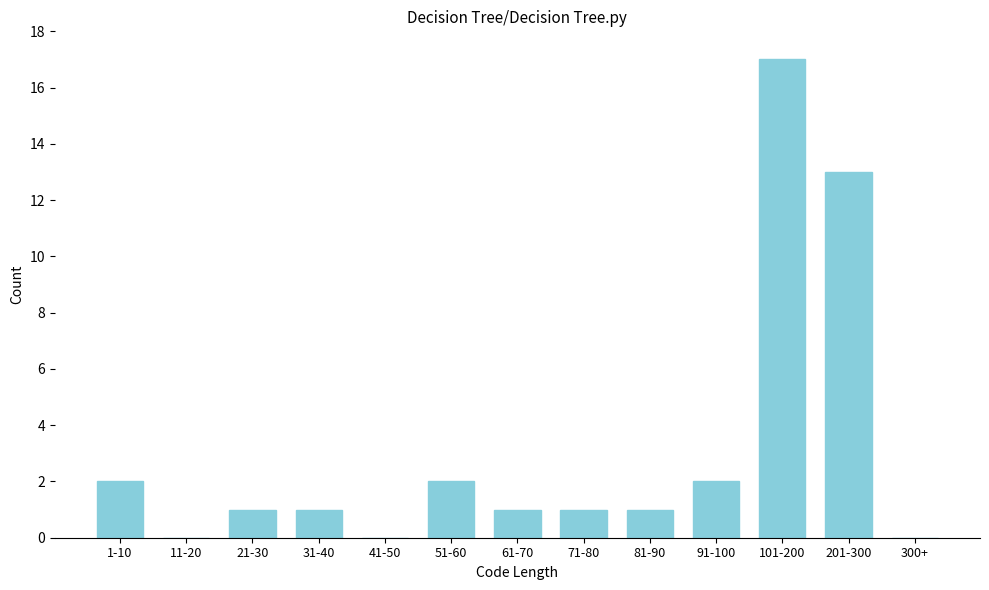

Reading right to left, list all the values displayed in this chart.

300+=0	201-300=13	101-200=17	91-100=2	81-90=1	71-80=1	61-70=1	51-60=2	41-50=0	31-40=1	21-30=1	11-20=0	1-10=2